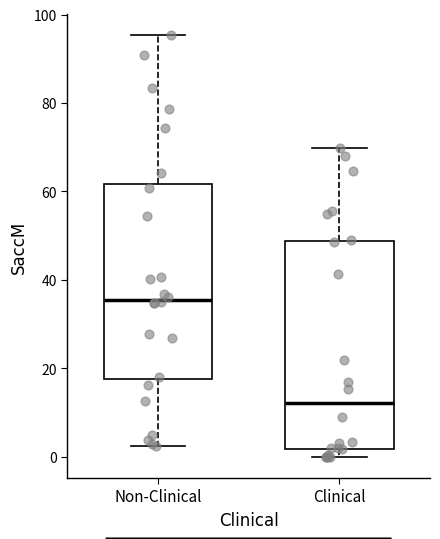

Reading left to right, transcribe this box plot: for each box, give where its median line is, the range the box spans, and where its two whiskers end, as read against the y-axis. The values are not printed on the chart, so give them approximately, as read against the axis.

Non-Clinical: median 36, box 18 to 62, whiskers 2 to 96
Clinical: median 12, box 2 to 48, whiskers 0 to 70